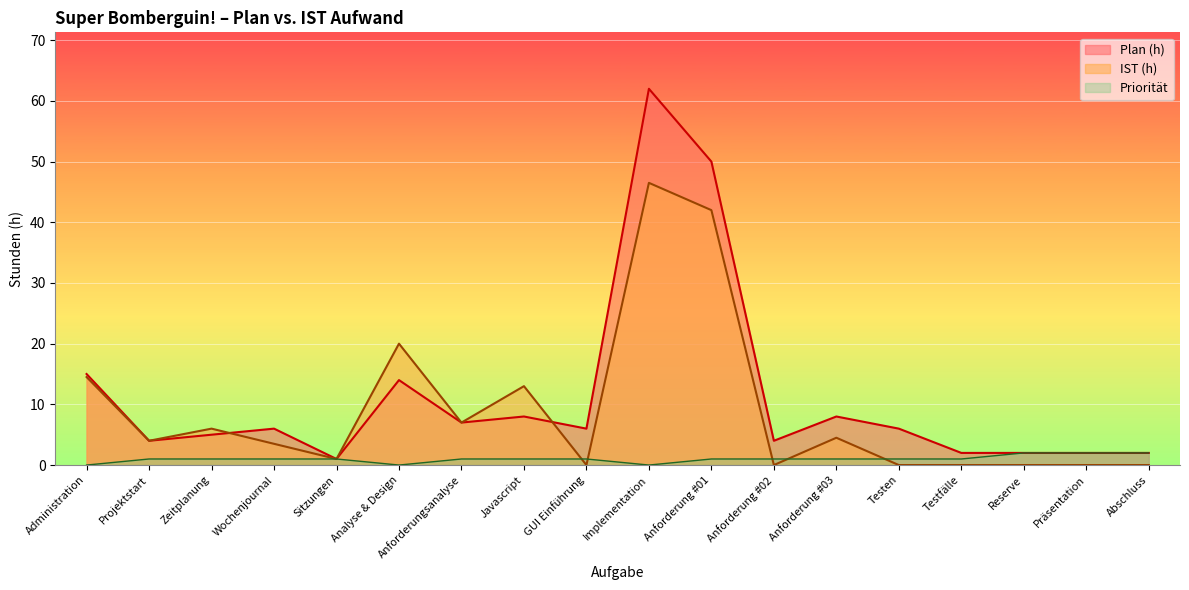

At which label does IST (h) first exceed 4?

Administration